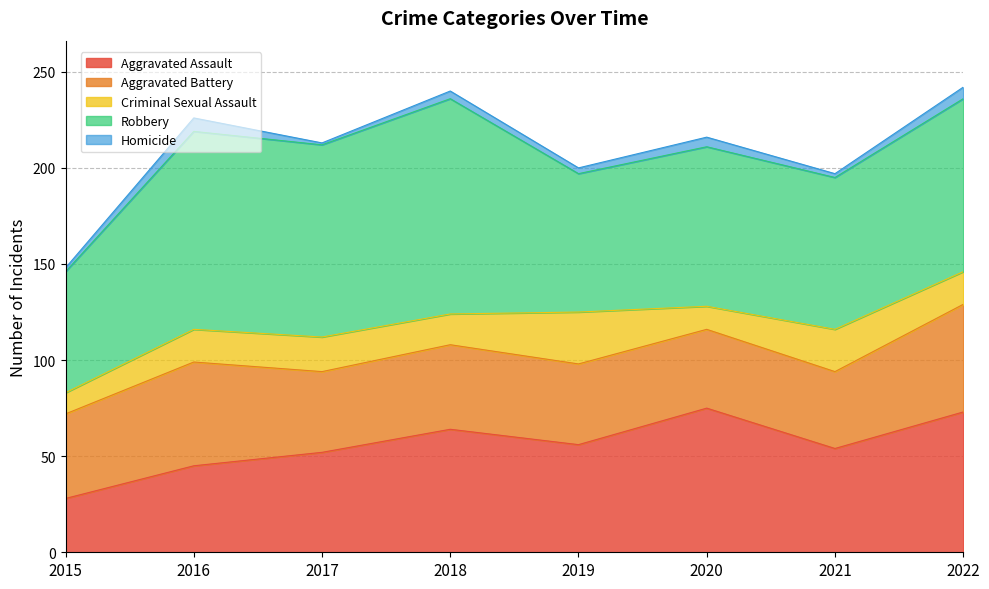

Is it true that Robbery equals 116 at 2021?

False